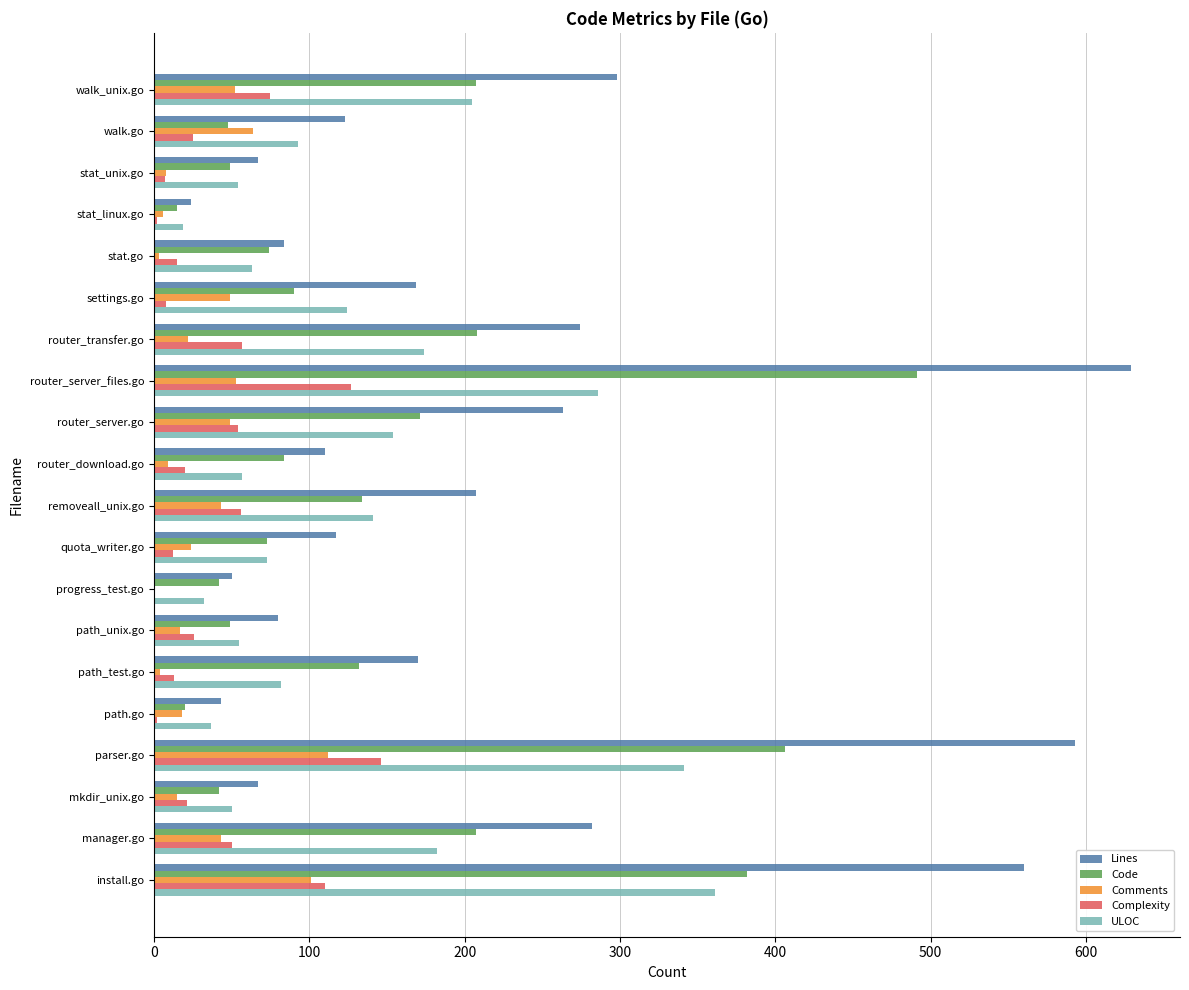

True or false: ULOC has a value of 35 at path_test.go.

False